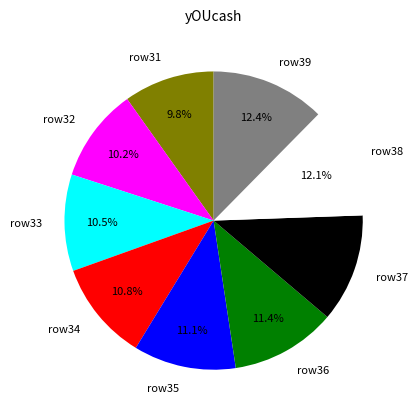

What percentage is NOT represented by row33?

89.5%